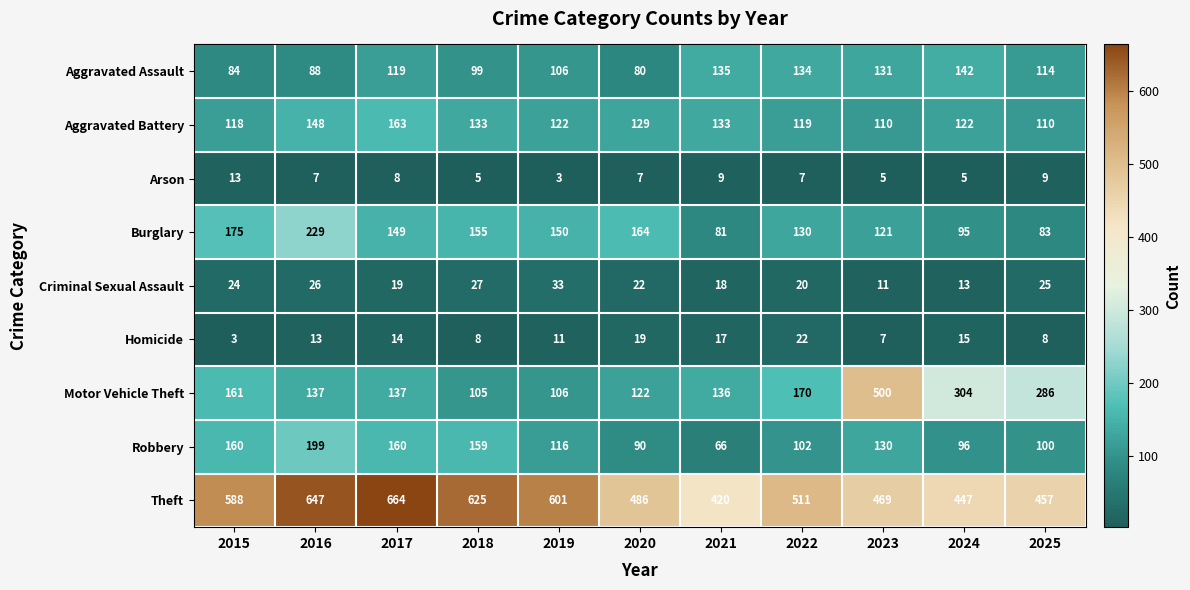

What is the sum of all Burglary values?

1532